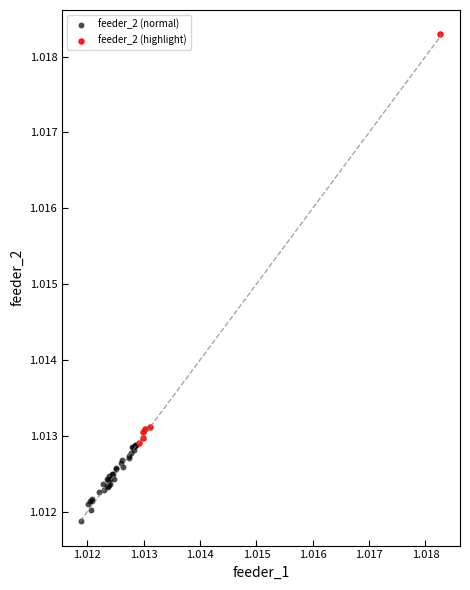

Which series reaches the maximum Y coordinate?

feeder_2 (highlight)